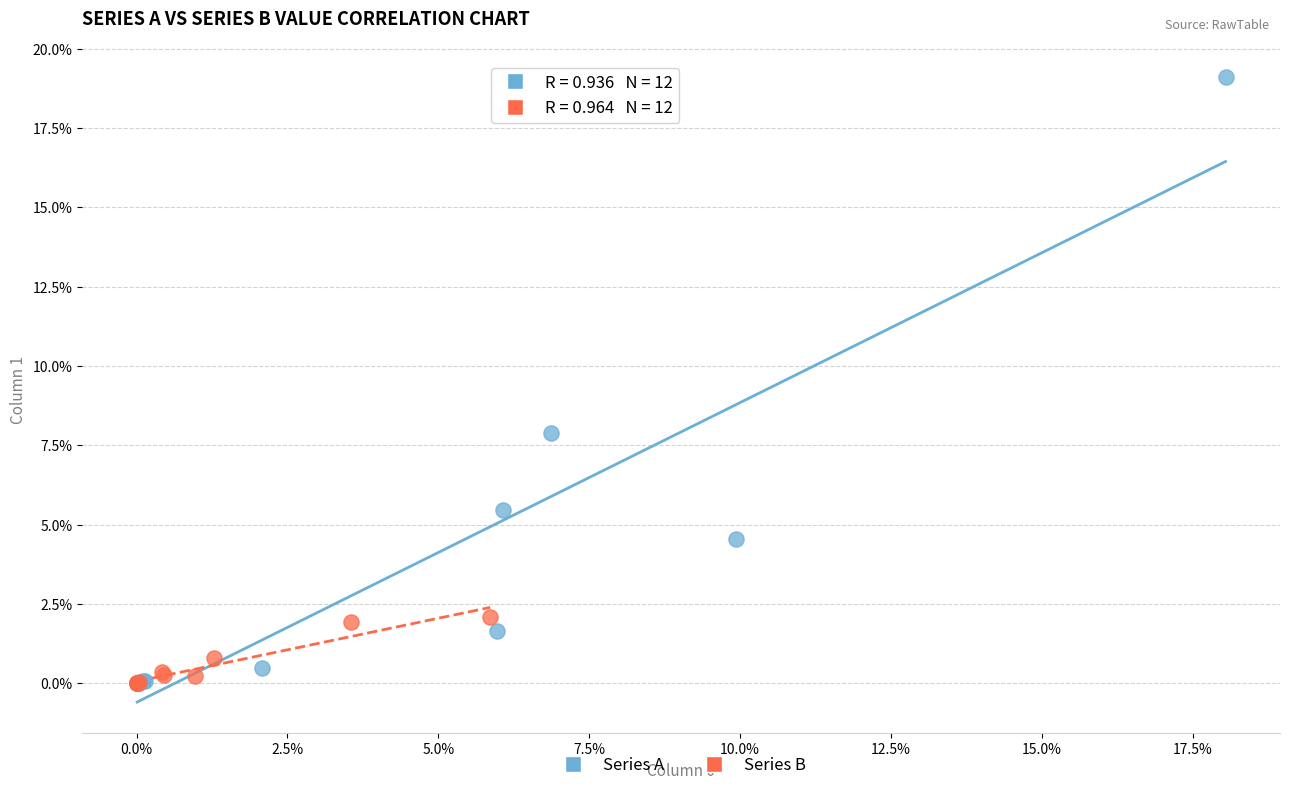

What are all the series names shown in the legend?

Series A, Series B